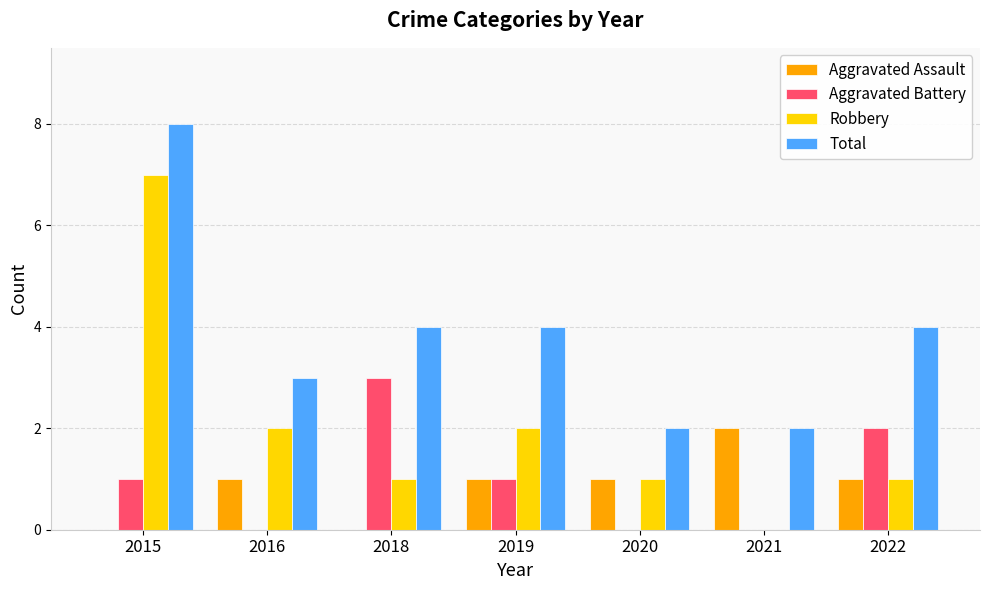

What is the sum of the Aggravated Battery values at 2021 and 2015?

1